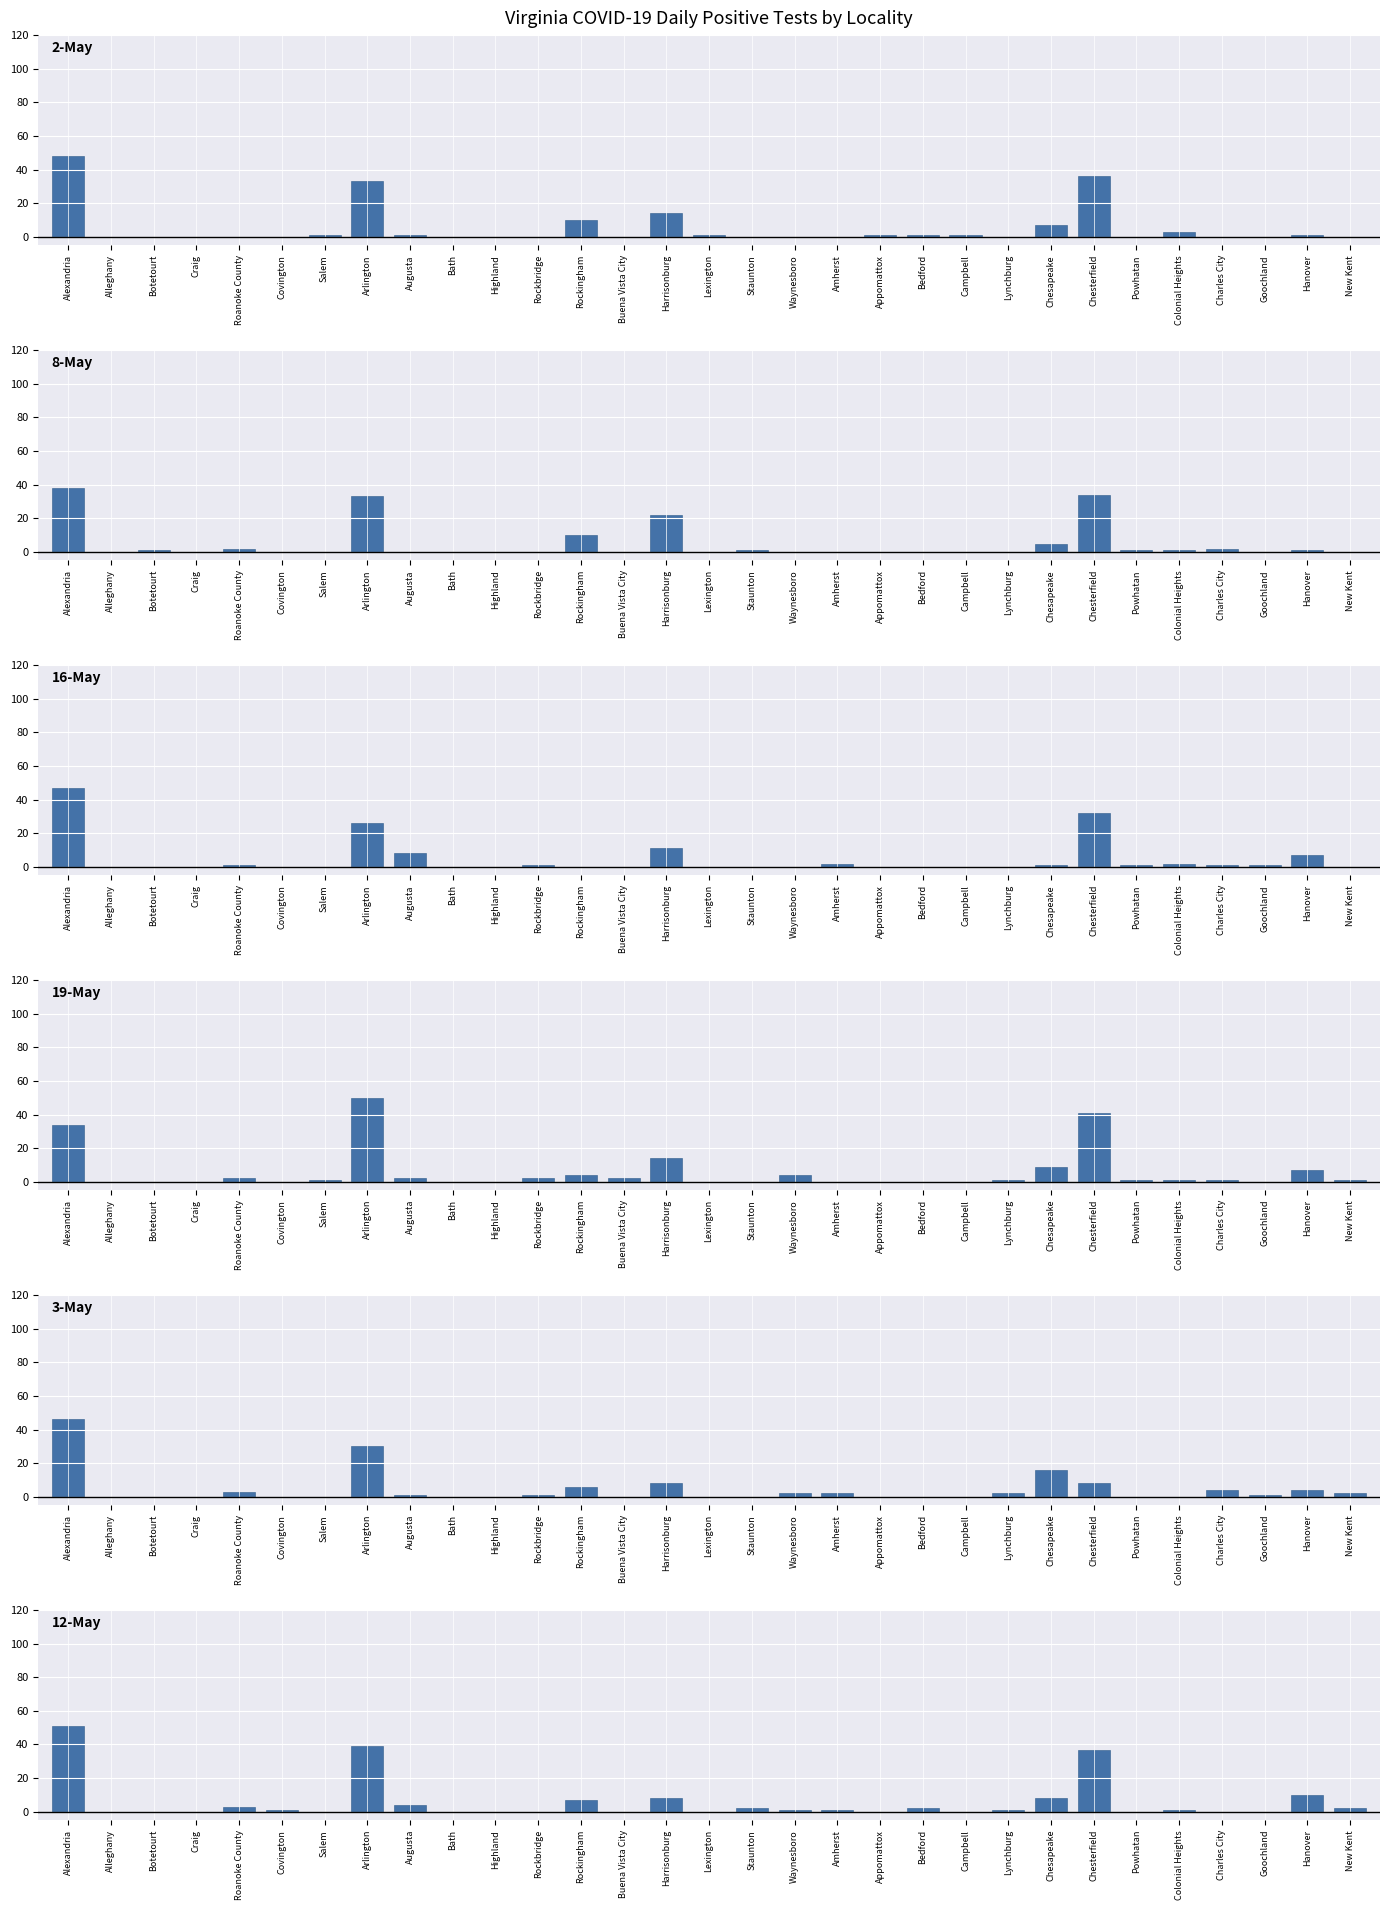

The value of 2-May at Powhatan is 28. True or false?

False